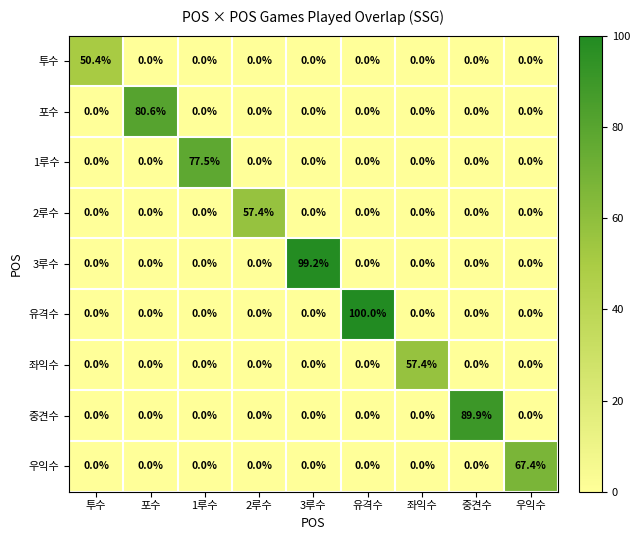

Which series has the widest spread of values?

유격수